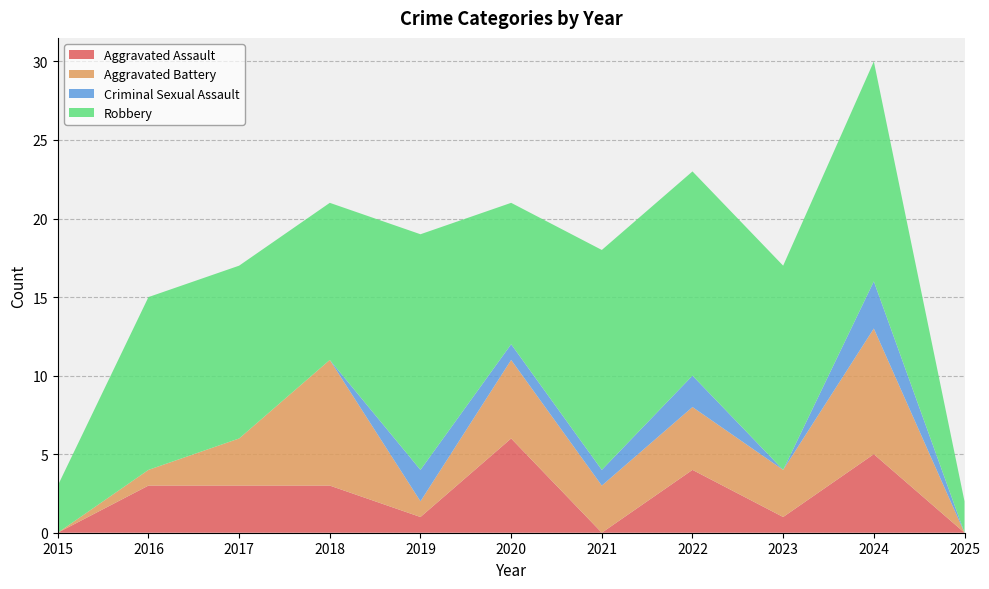

Reading right to left, extract all data points from this chart.

Aggravated Assault: 2025=0	2024=5	2023=1	2022=4	2021=0	2020=6	2019=1	2018=3	2017=3	2016=3	2015=0
Aggravated Battery: 2025=0	2024=8	2023=3	2022=4	2021=3	2020=5	2019=1	2018=8	2017=3	2016=1	2015=0
Criminal Sexual Assault: 2025=0	2024=3	2023=0	2022=2	2021=1	2020=1	2019=2	2018=0	2017=0	2016=0	2015=0
Robbery: 2025=2	2024=14	2023=13	2022=13	2021=14	2020=9	2019=15	2018=10	2017=11	2016=11	2015=3